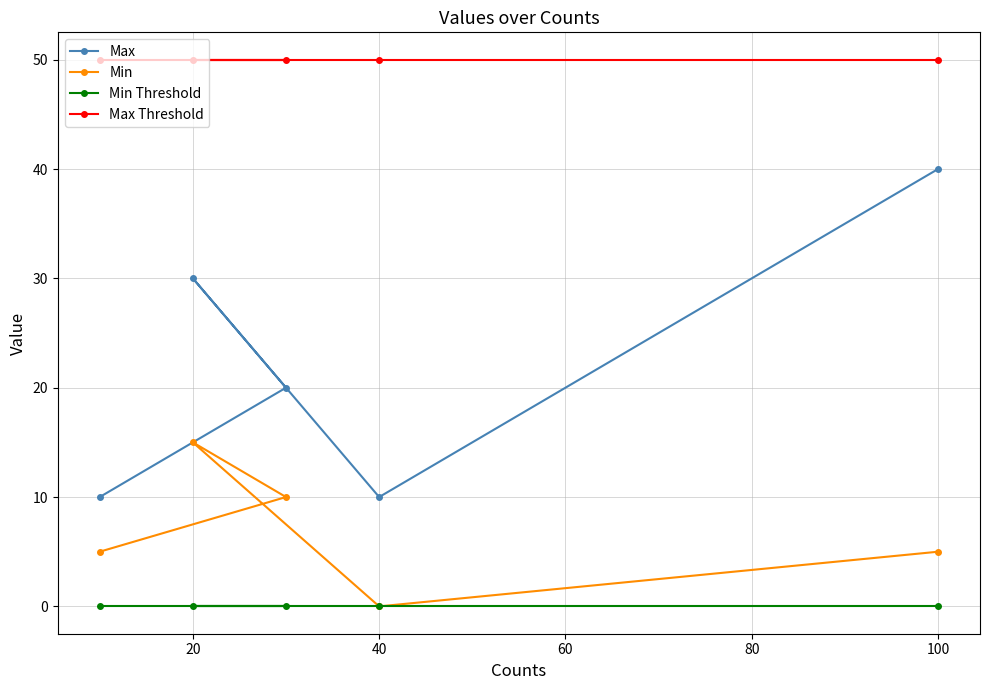

How many Max values are between 10 and 30?

4